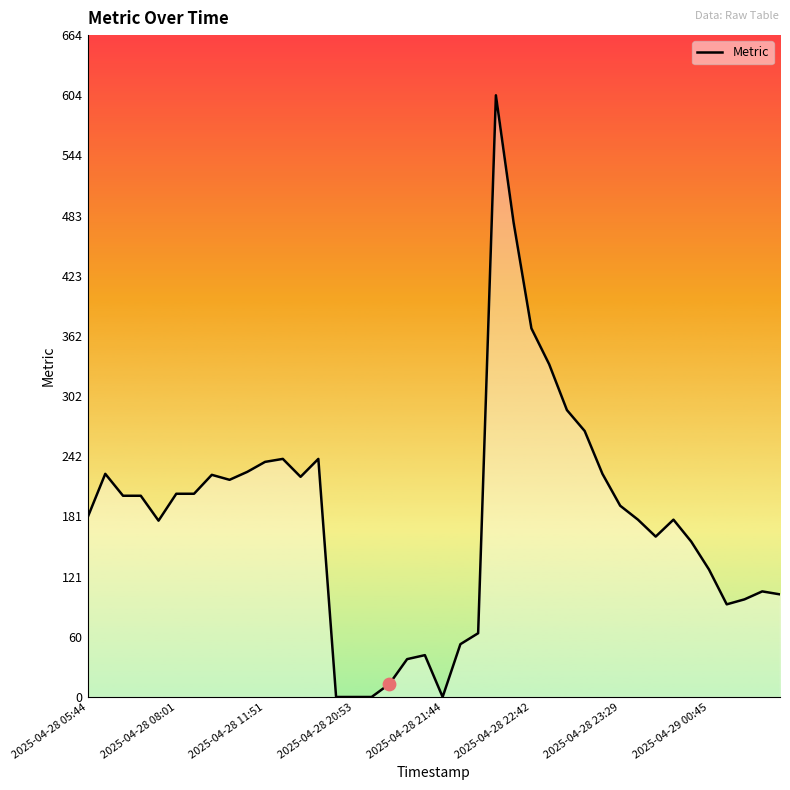

What is the difference between the maximum and minimum values?

604